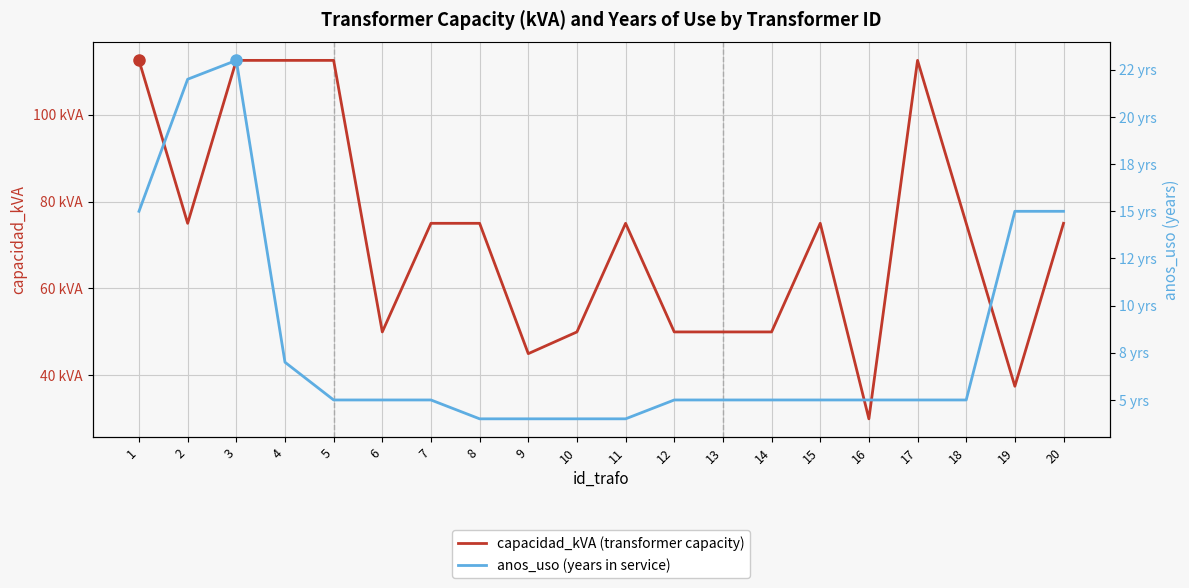

Where is capacidad_kVA nearest to the value 71?

2